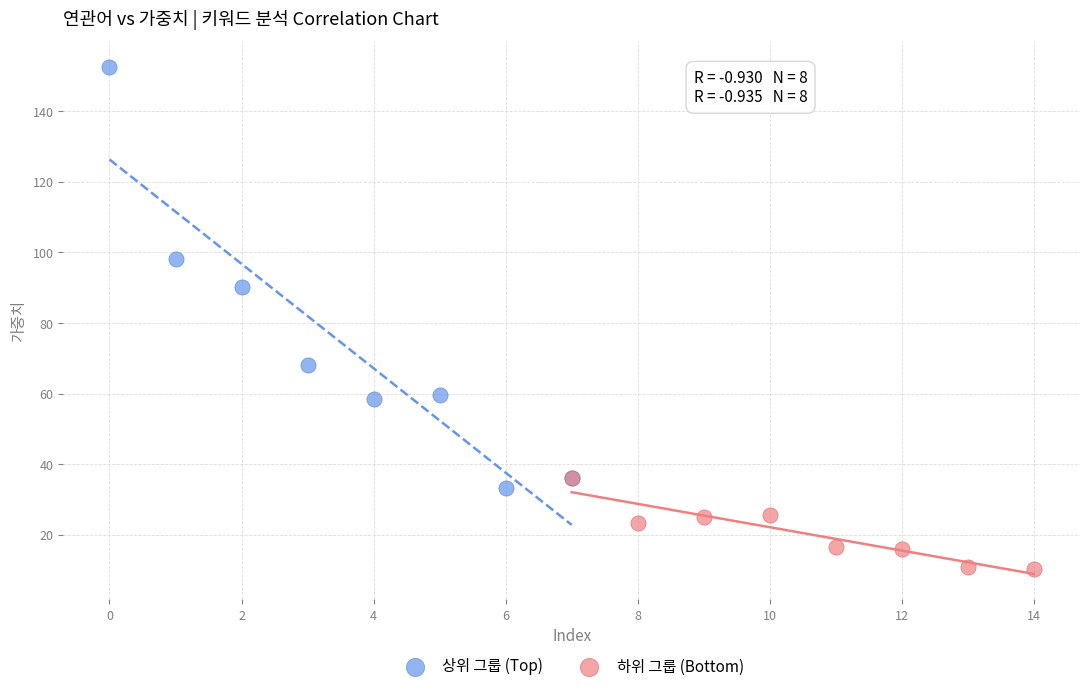

What are all the series names shown in the legend?

상위 그룹 (Top), 하위 그룹 (Bottom)